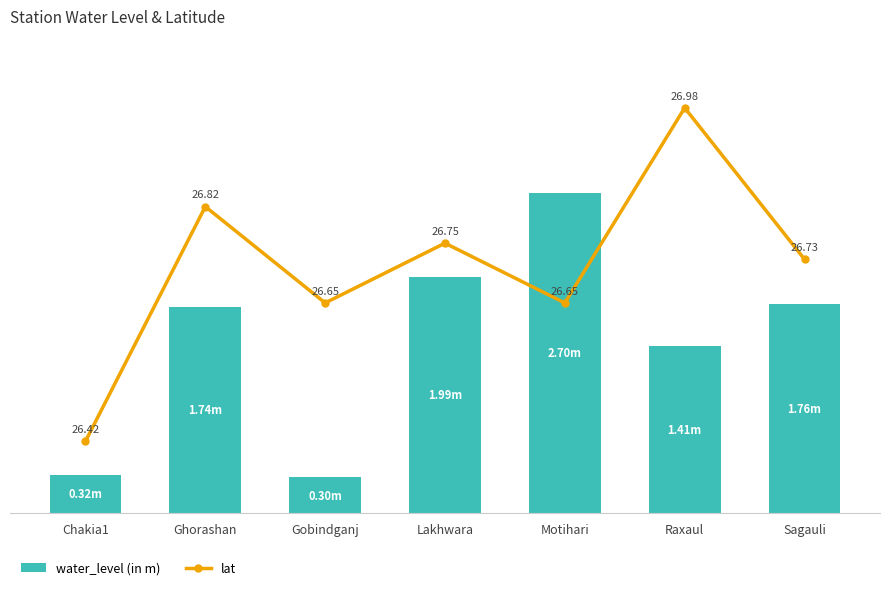

At which label does lat reach its minimum?

Chakia1